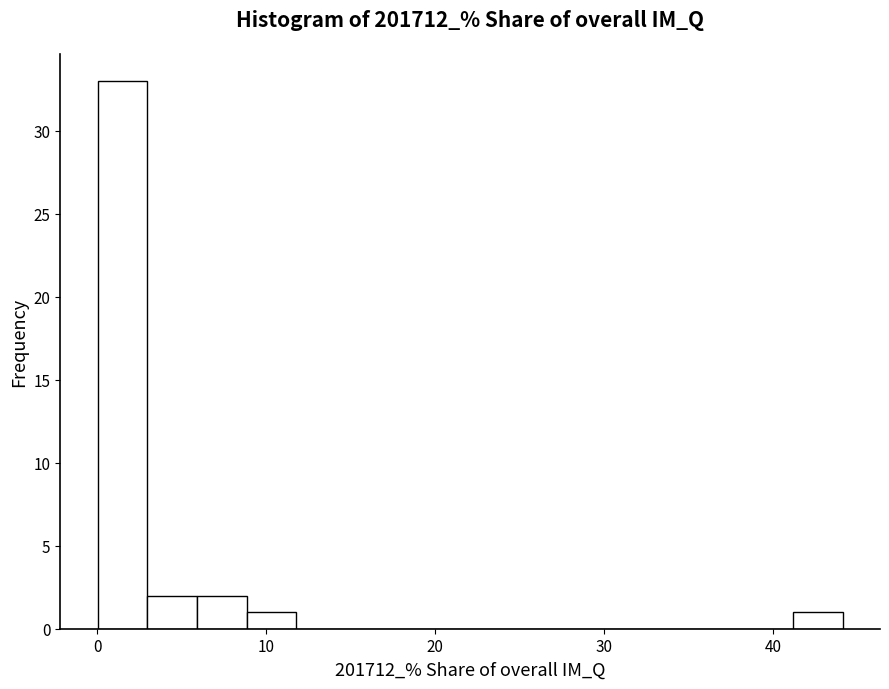

Around what value on the x-axis is the tallest bar? Give the approximate position of its centre, as read against the axis.

1